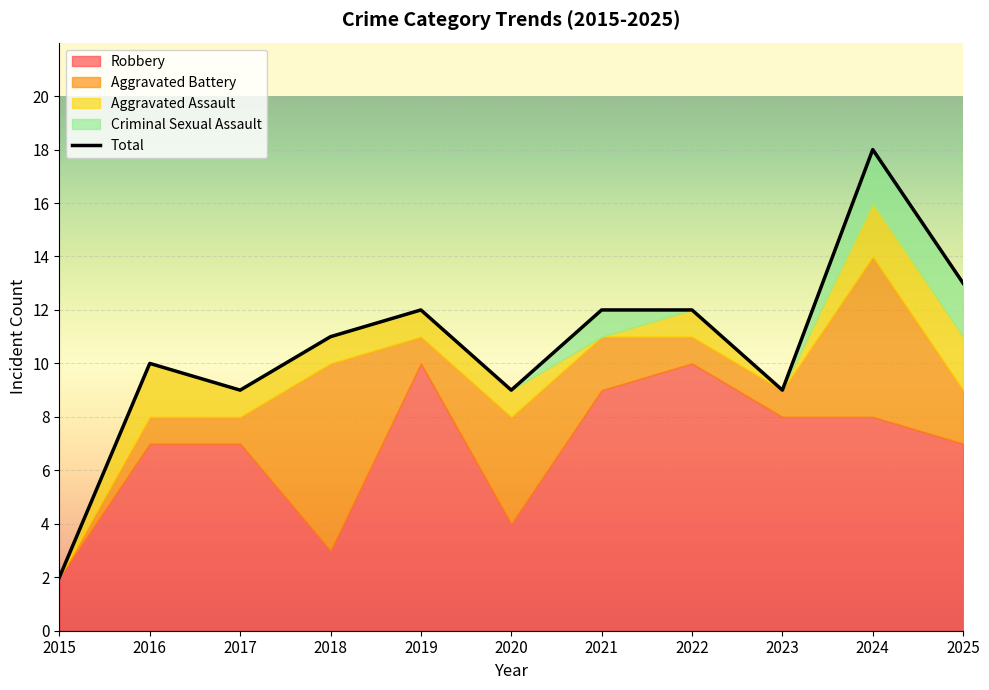

At which label does Criminal Sexual Assault reach its peak?

2024